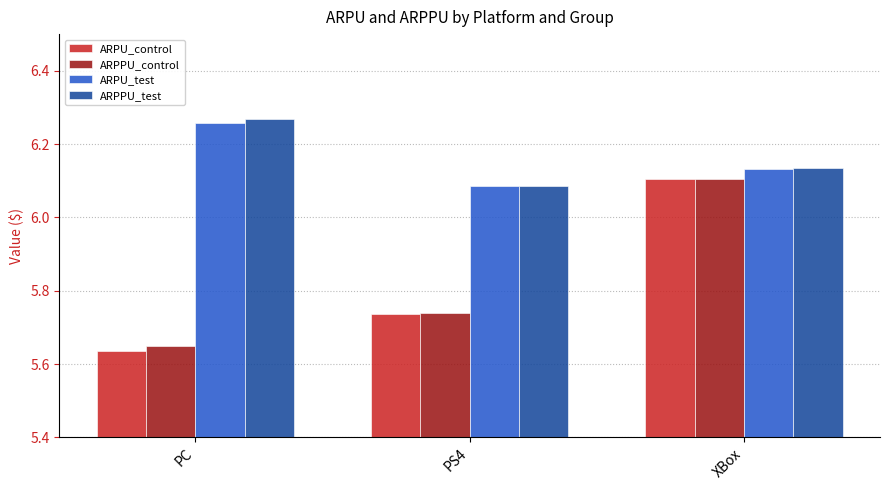

Between PC and PS4, which series saw the biggest shift?

ARPPU_test